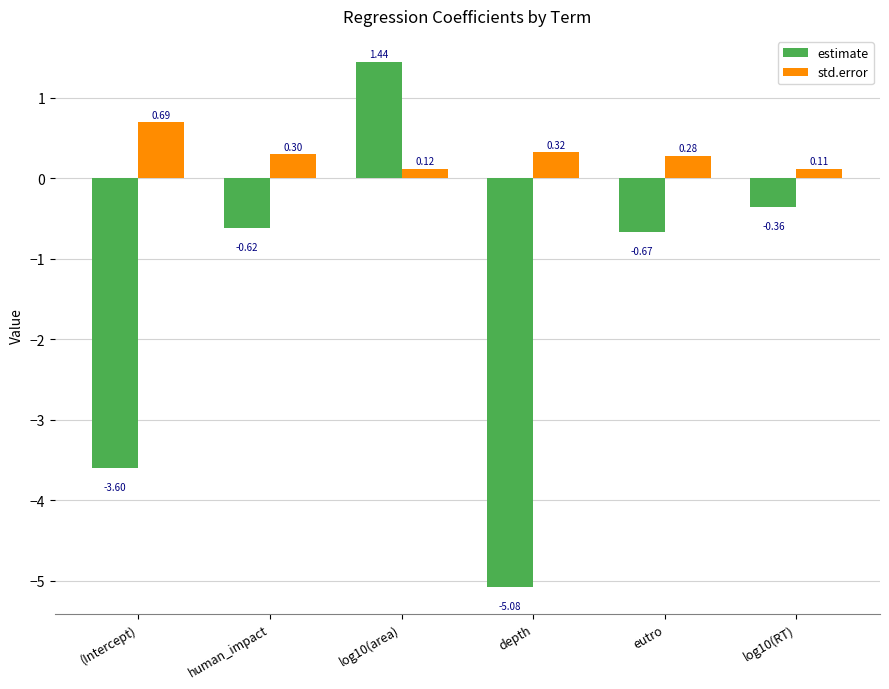

What is the total value across all series at (Intercept)?

-2.9